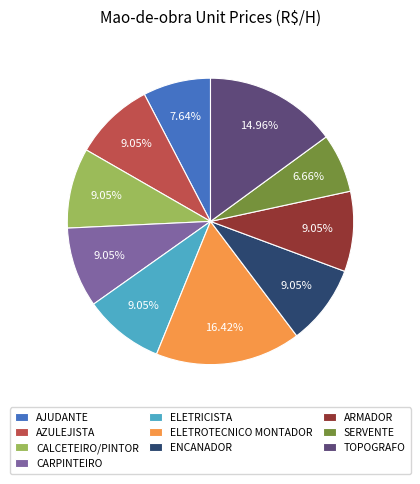

Approximately how many times larger is the value at SERVENTE compared to CALCETEIRO/PINTOR?

0.7